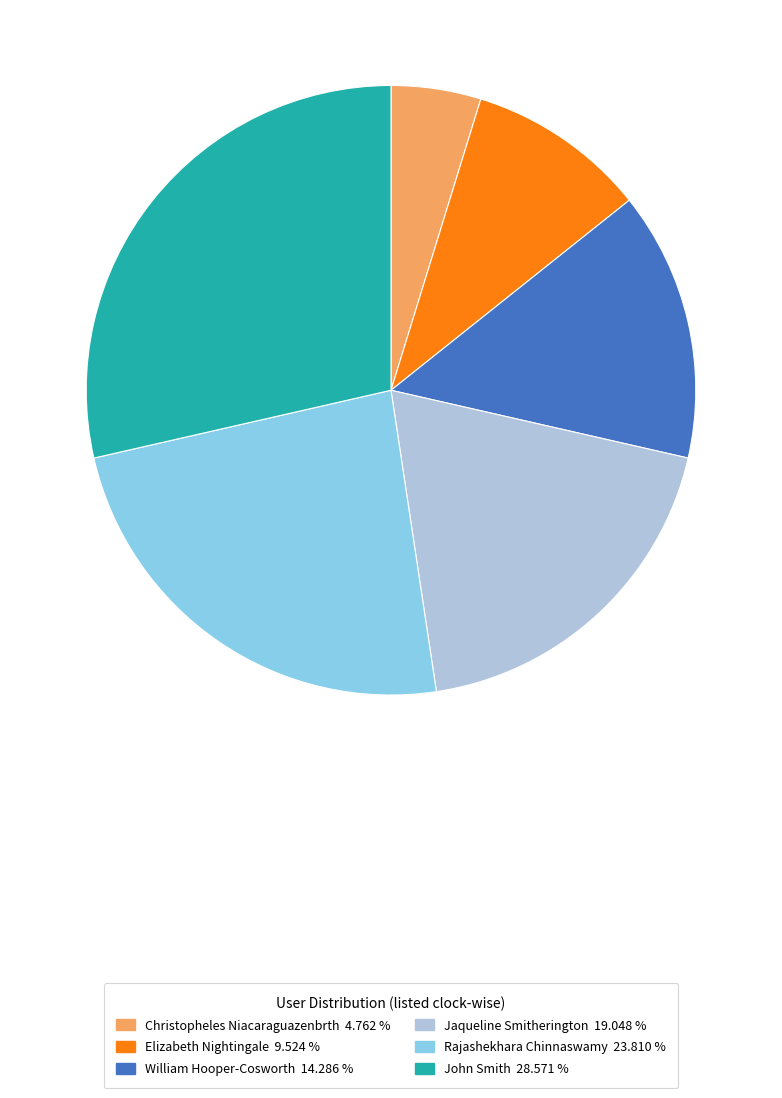

What is the smallest slice in the pie chart?

Christopheles Niacaraguazenbrth